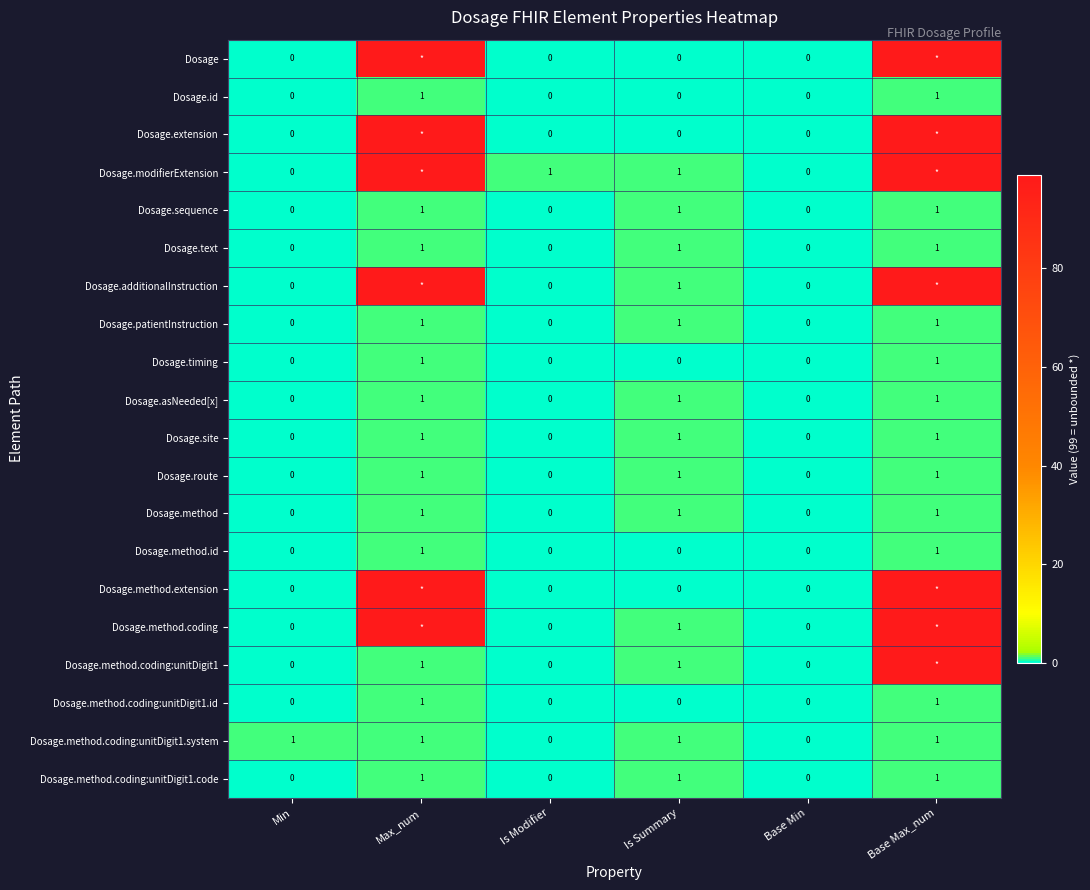

True or false: Dosage.patientInstruction has a value of 1 at Max_num.

True